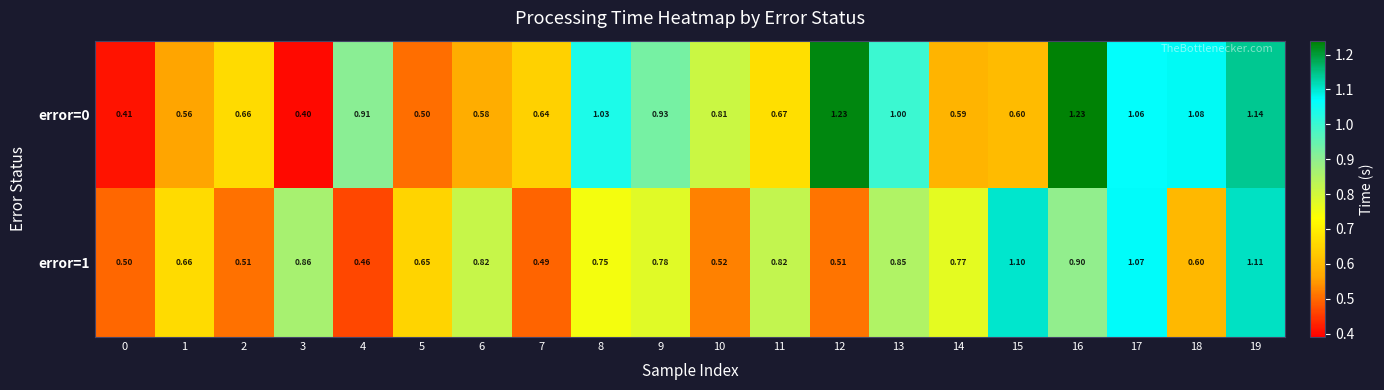

At which category is the sum across all series the highest?

19